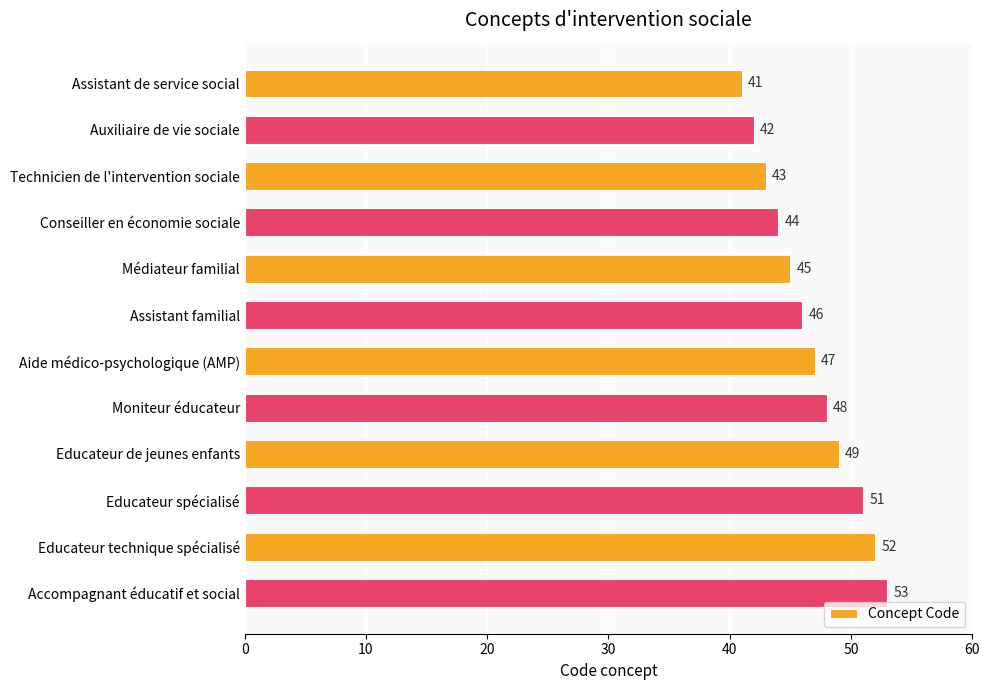

Is it true that the value at Educateur spécialisé is 79?

False